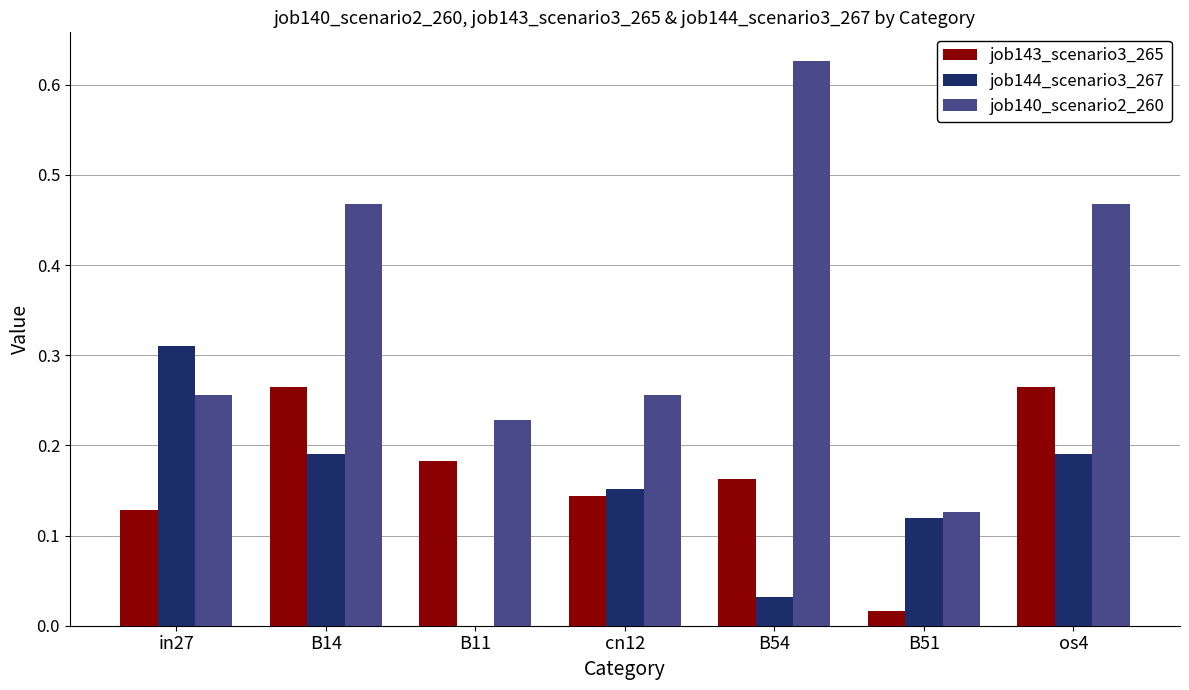

Which series changed the most between in27 and B54?

job140_scenario2_260